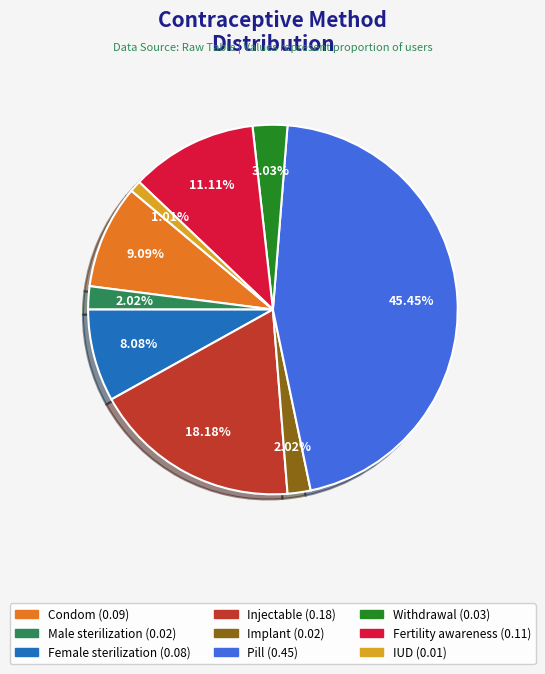

Which slice is the largest?

Pill